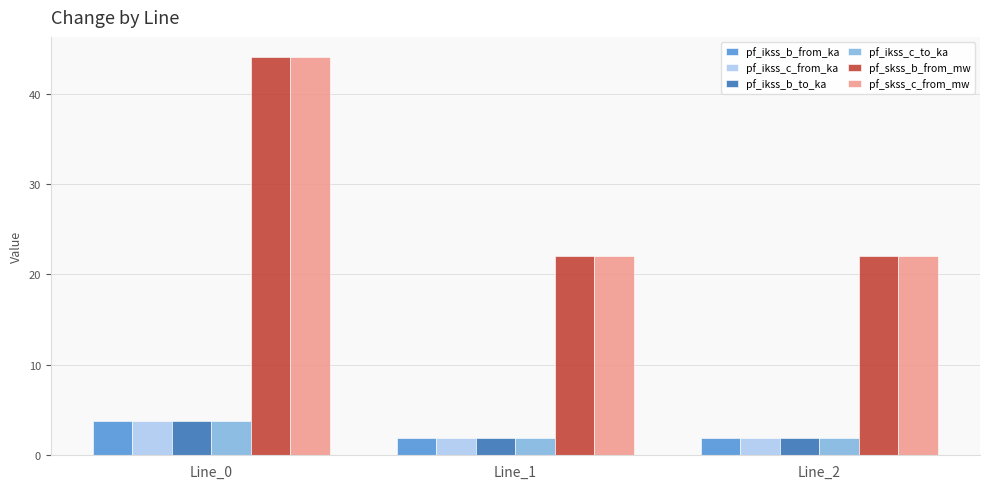

What is the spread (max minus min) of values at Line_2?

20.1